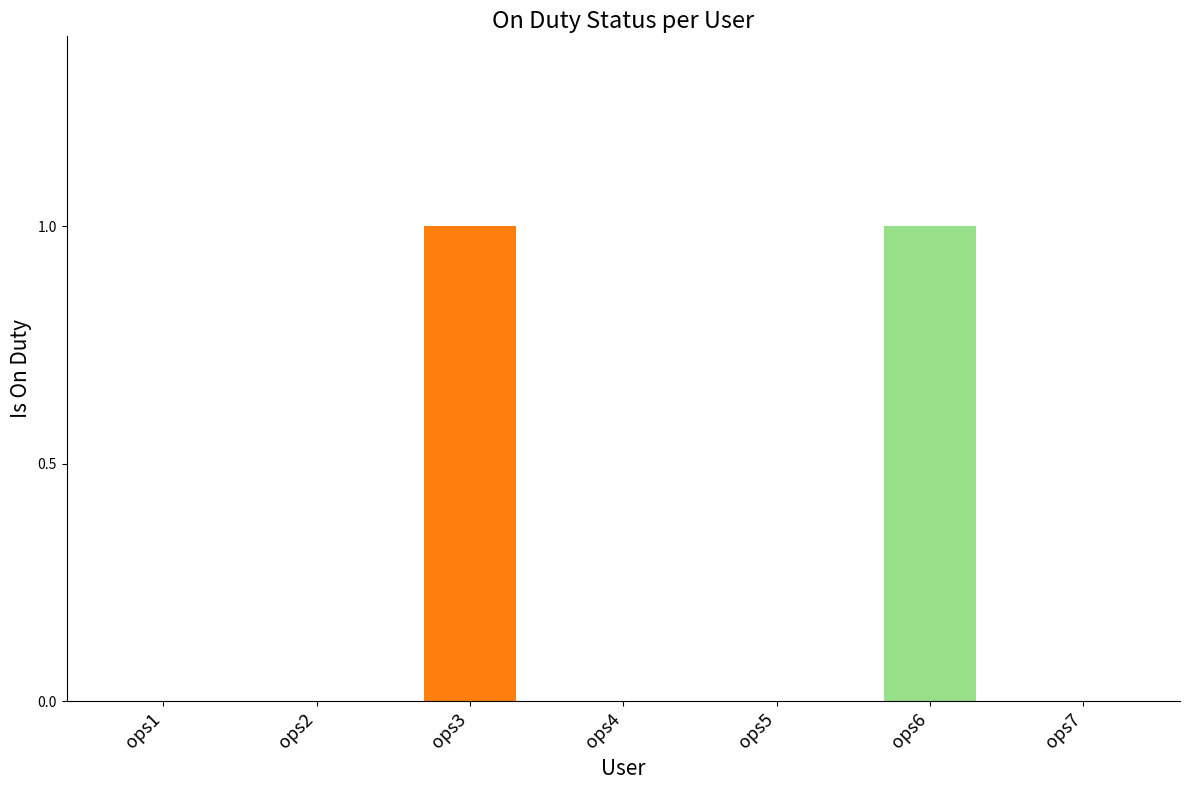

How many values are between 0 and 1?

7